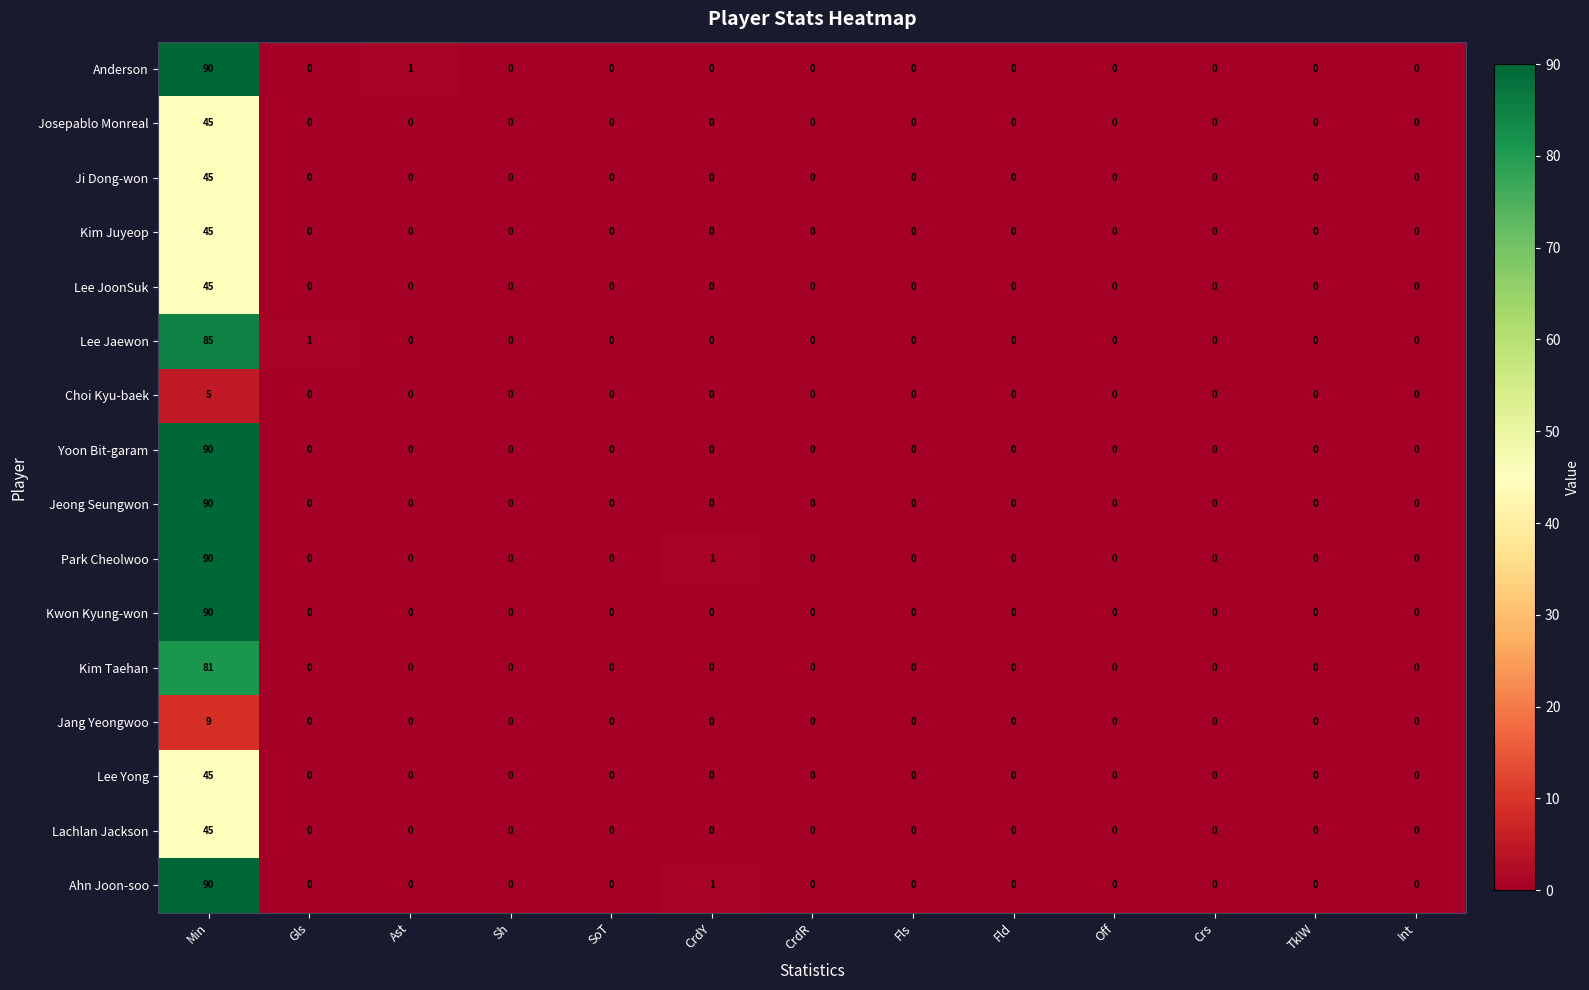

At which category is the sum across all series the highest?

Min